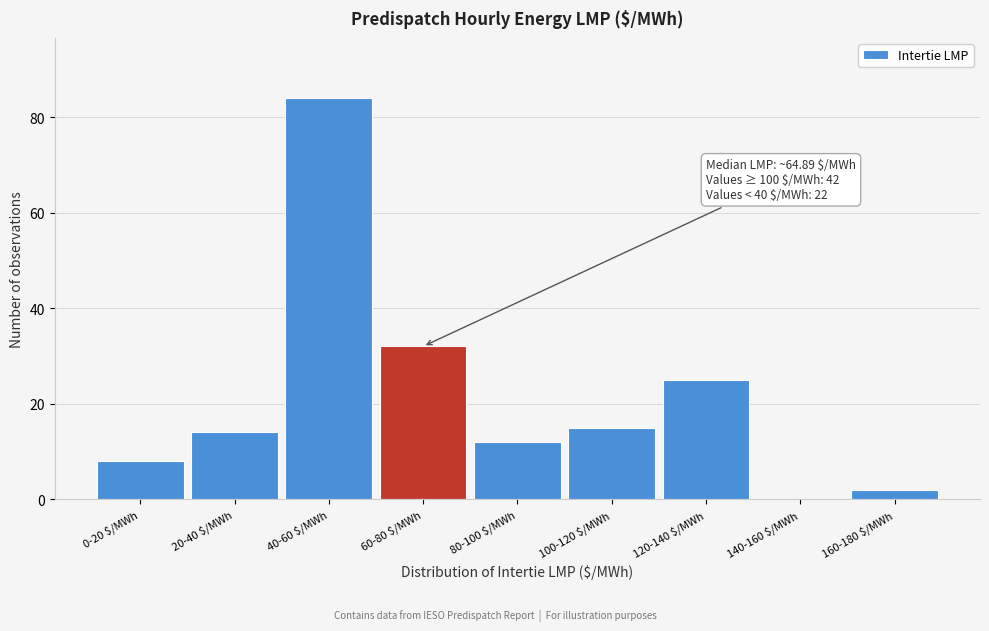

At which label is the value closest to 42?

60-80 $/MWh